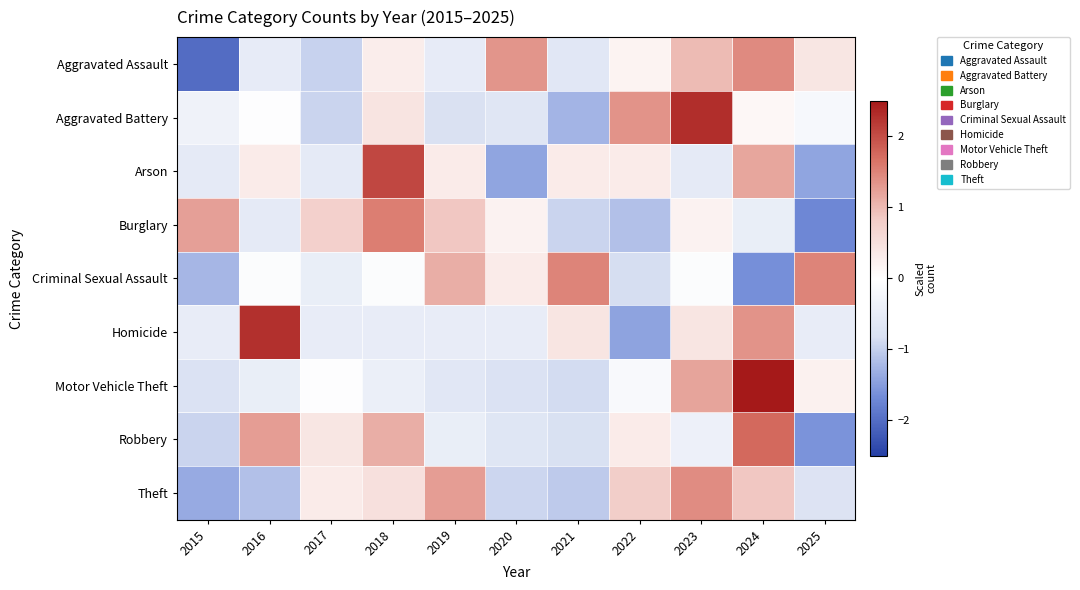

Which has a higher value, 2022 or 2019?

2022